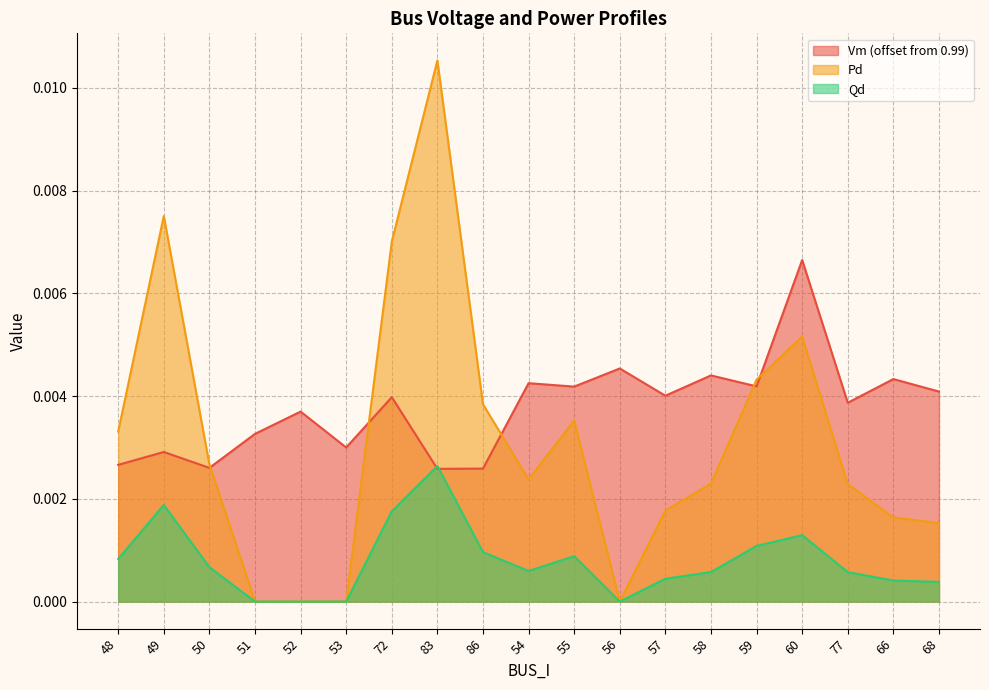

True or false: Pd and Qd intersect in this chart.

False